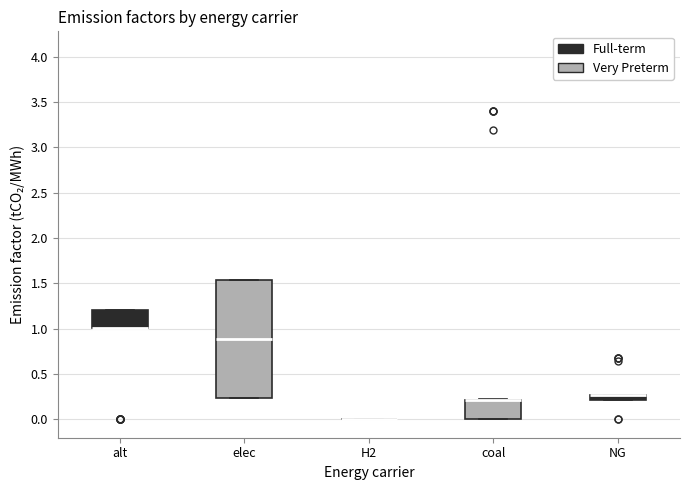

Where is the upper edge of the box for NG on the y-axis? The values are not printed on the chart, so give them approximately, as read against the axis.

0.25